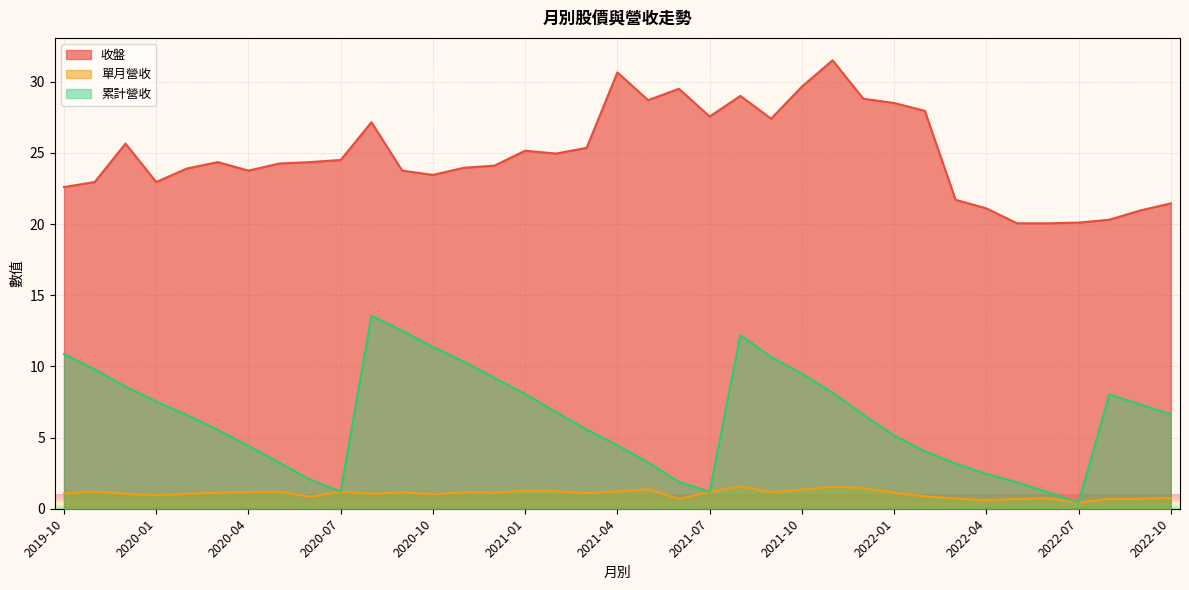

Where is 累計營收 nearest to the value 6?

2021-03